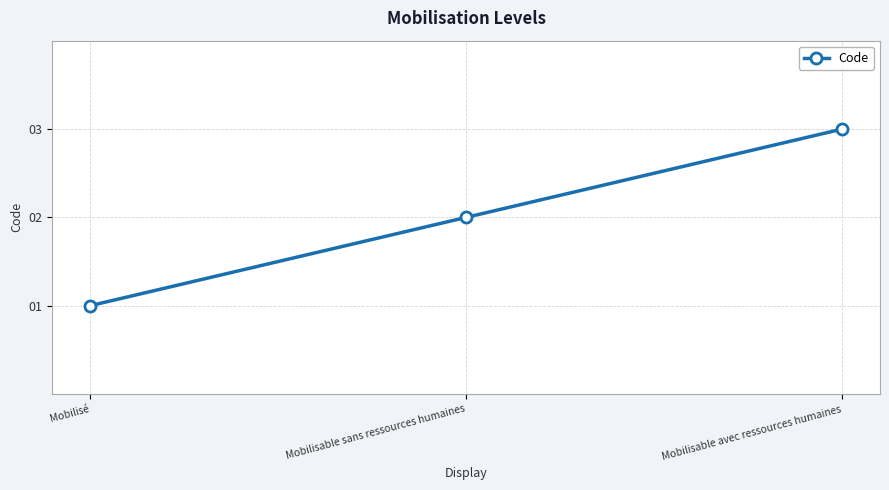

Which category has the lowest value across all series?

Mobilisé